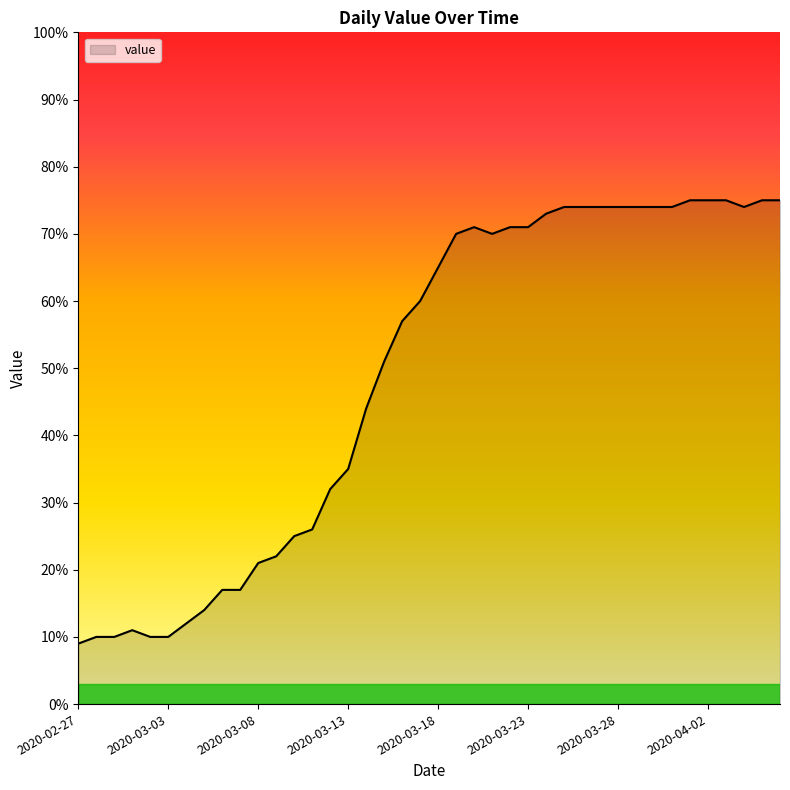

What is the minimum value shown in the chart?

9